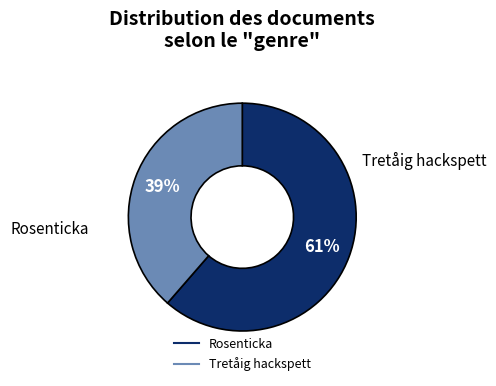

To the nearest percent, what is the average slice percentage?

50%